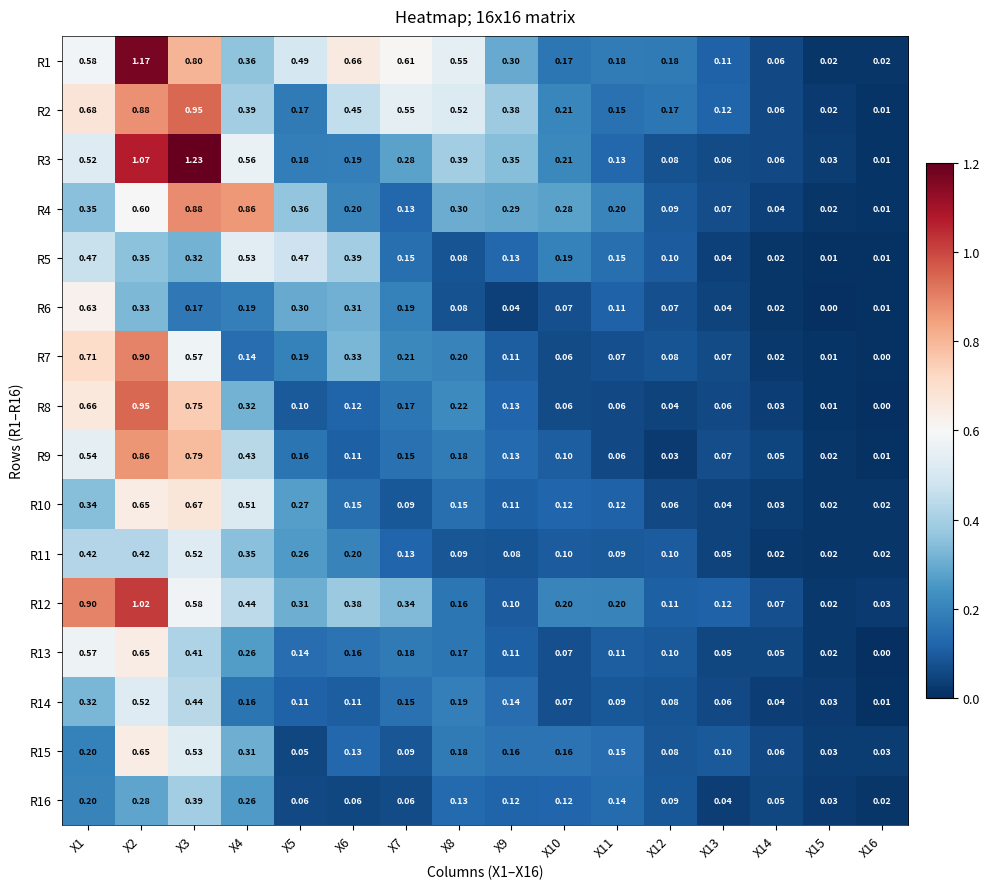

Is the value of R7 at X14 greater than the value of R14 at X1?

No